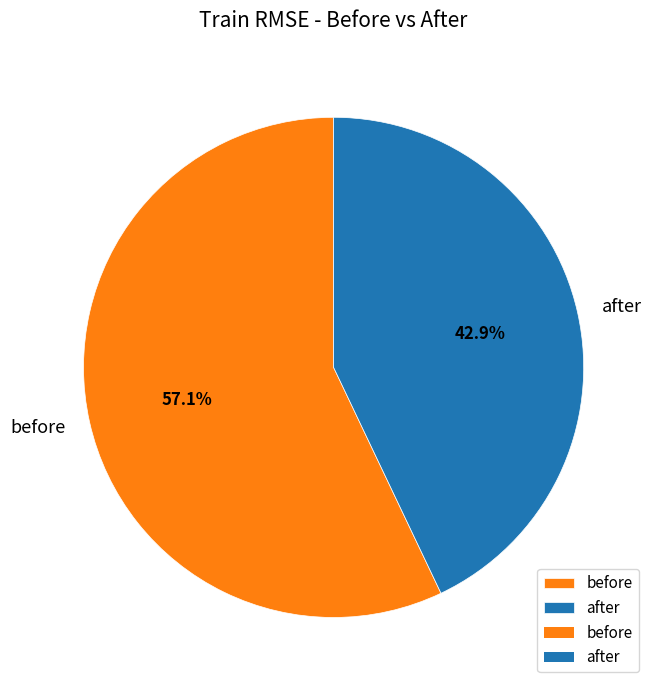

True or false: before accounts for 57% of the total.

True